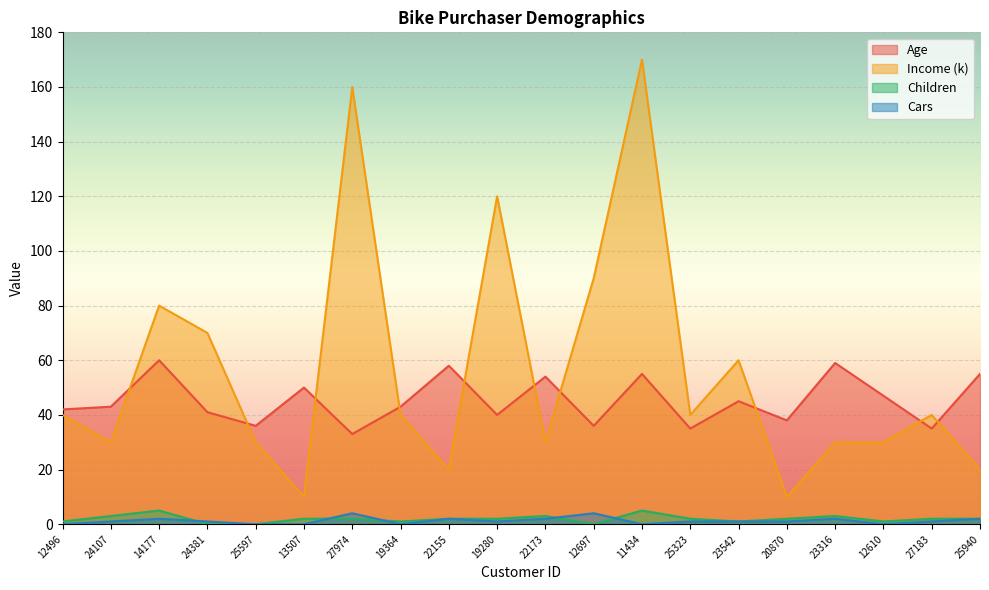

Which category has the highest value across all series?

11434